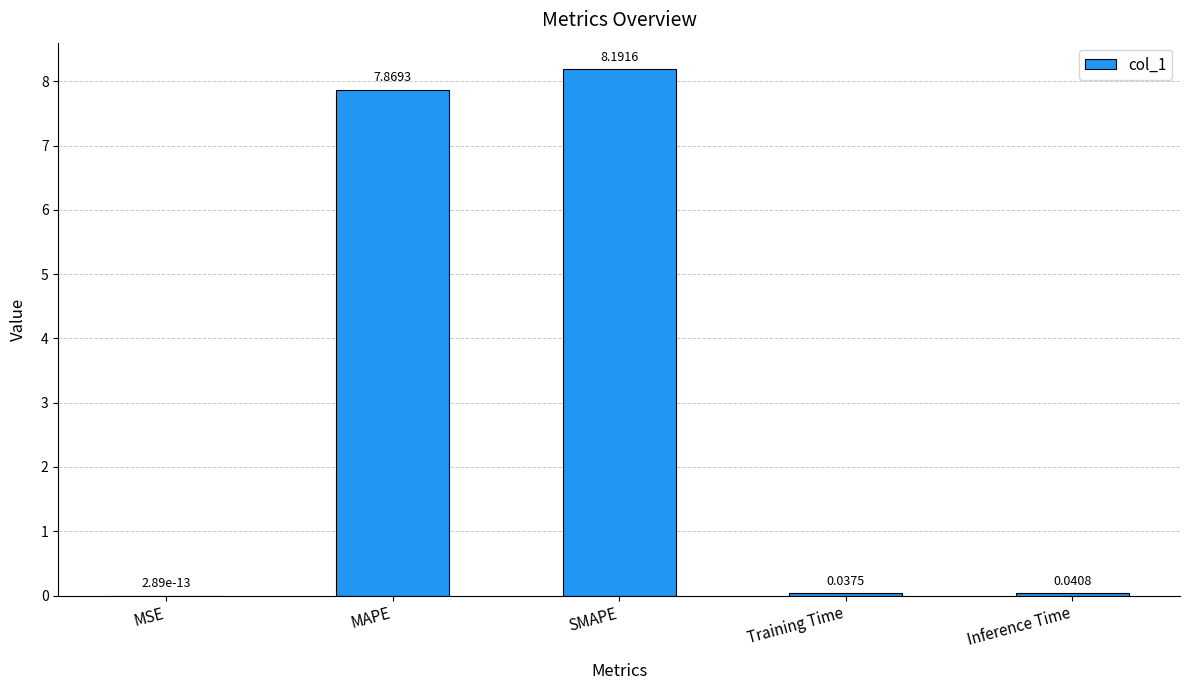

What is the sum of all values?

16.1